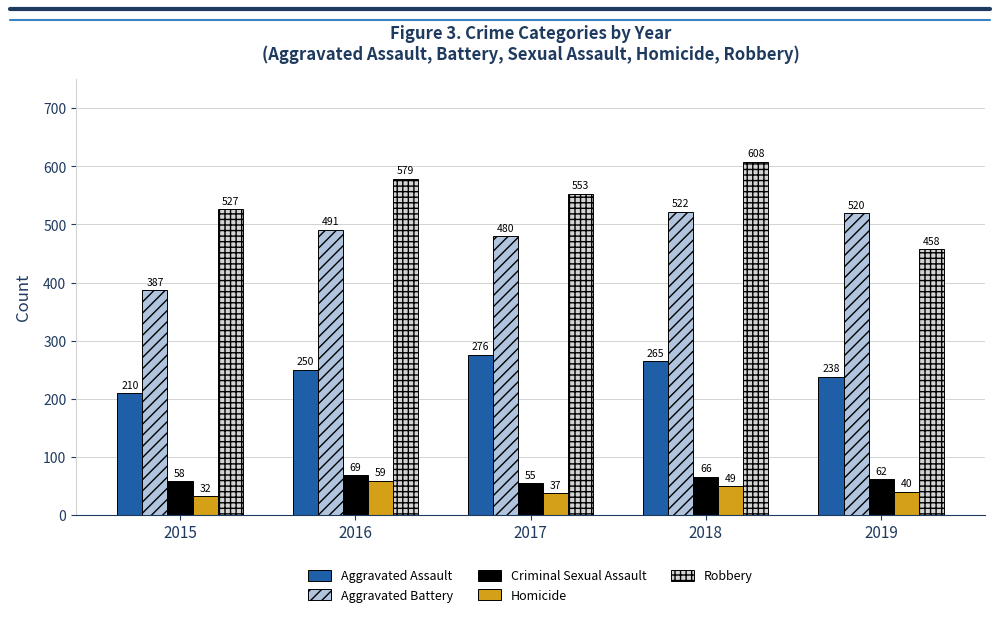

Reading right to left, list all the values displayed in this chart.

Aggravated Assault: 238	265	276	250	210
Aggravated Battery: 520	522	480	491	387
Criminal Sexual Assault: 62	66	55	69	58
Homicide: 40	49	37	59	32
Robbery: 458	608	553	579	527